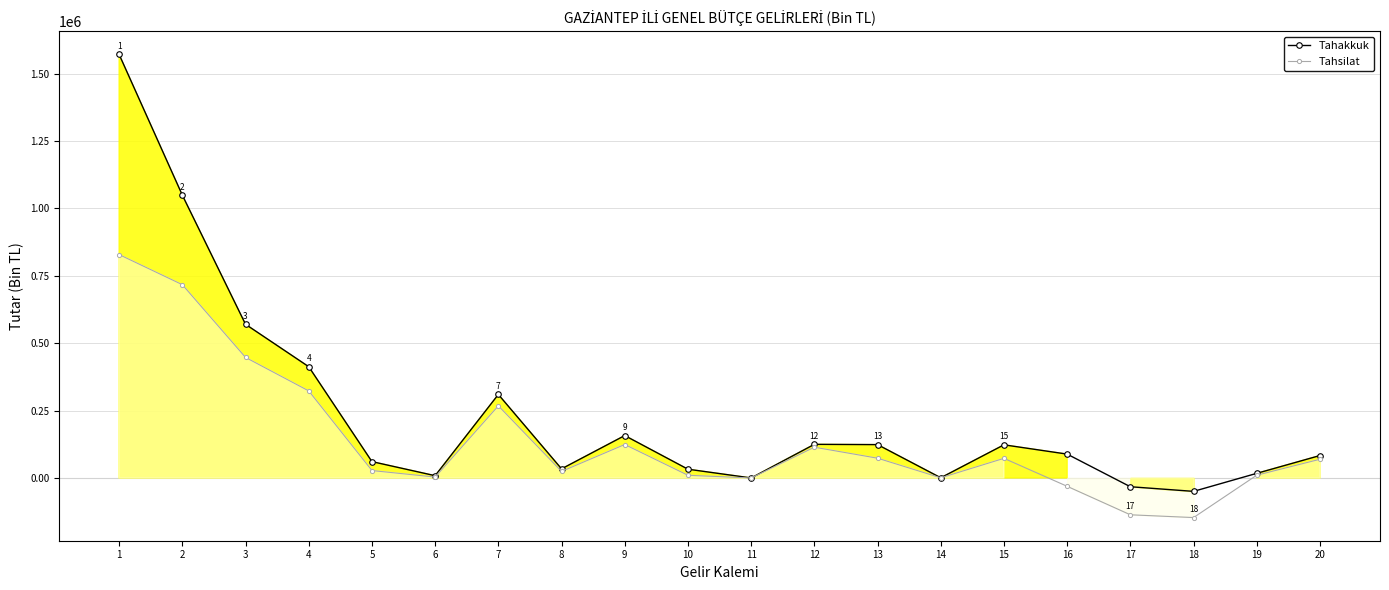

At which category does Tahakkuk reach its first local peak?

7